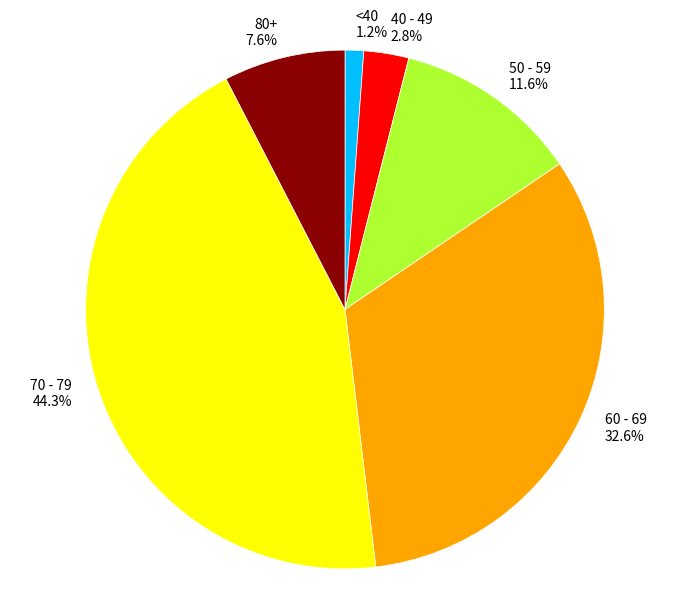

Approximately how many times larger is the value at 80+ compared to 40 - 49?

2.7